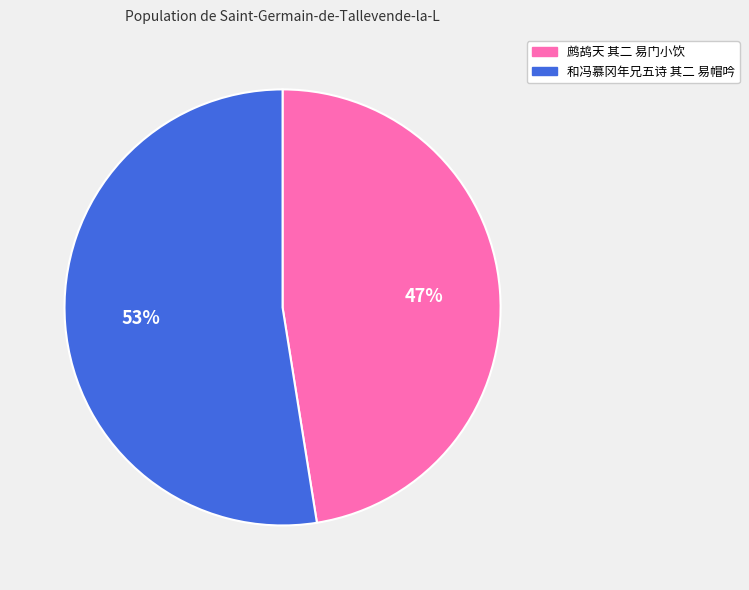

Is it true that 和冯慕冈年兄五诗 其二 易帽吟 is 53% of the pie?

True